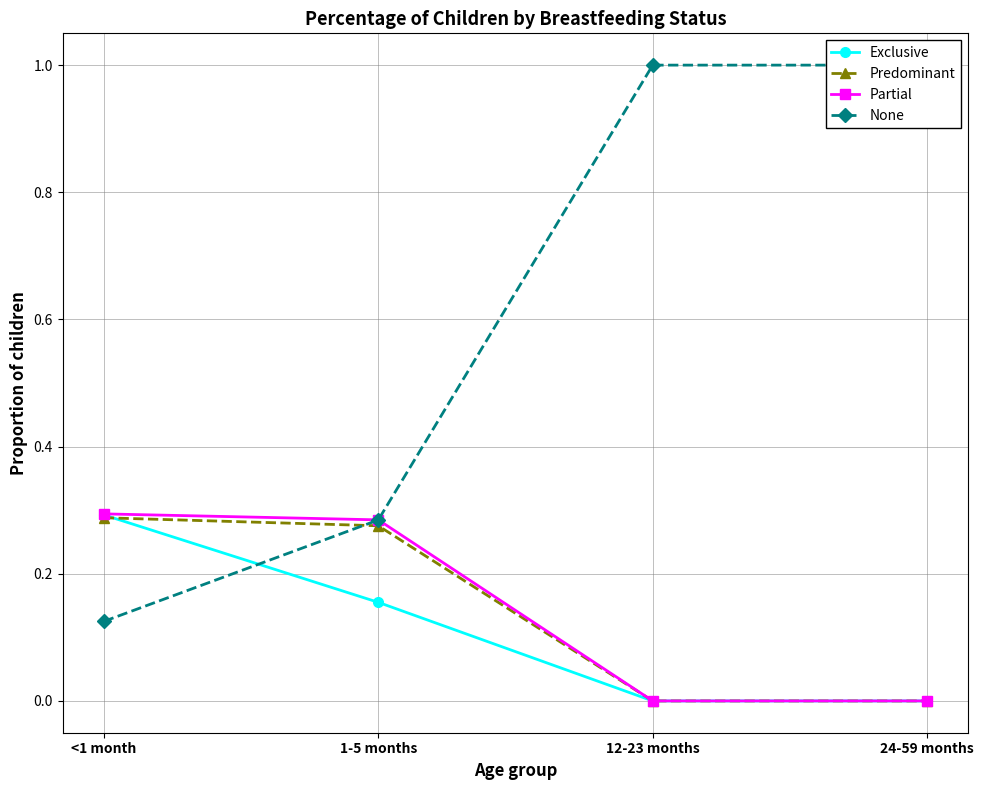

Rank the series by their maximum value, from highest to lowest.

None, Partial, Exclusive, Predominant